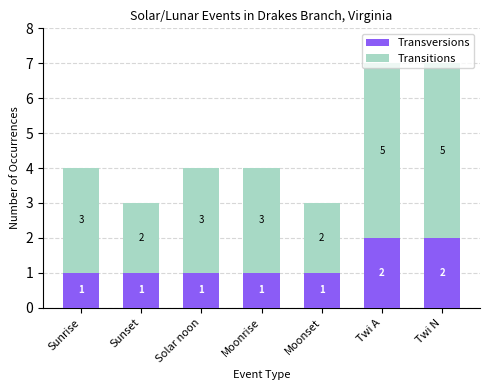

How many Transversions values are between 1 and 2?

7